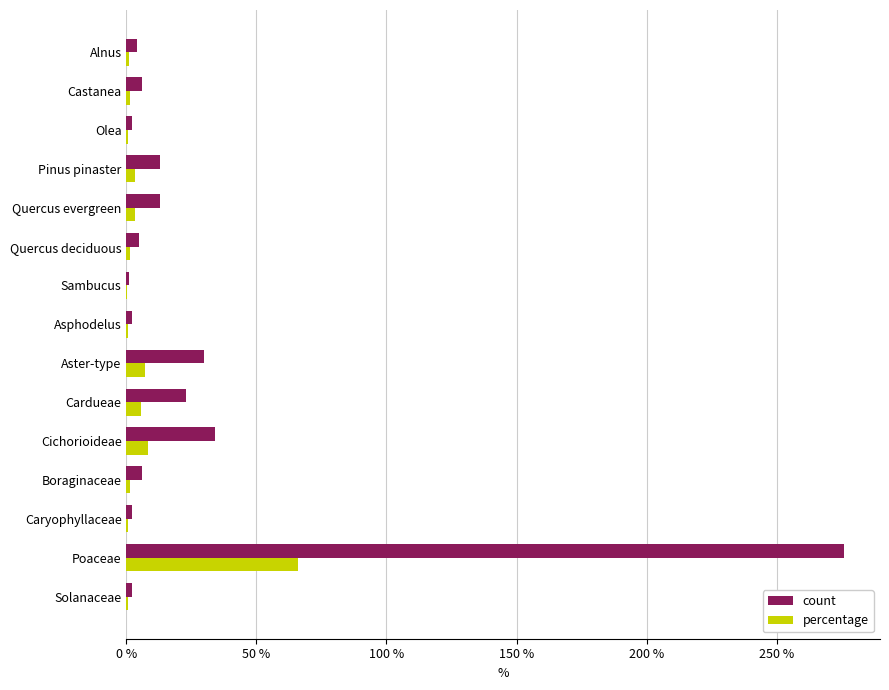

The value of count at Poaceae is 276.0. True or false?

True